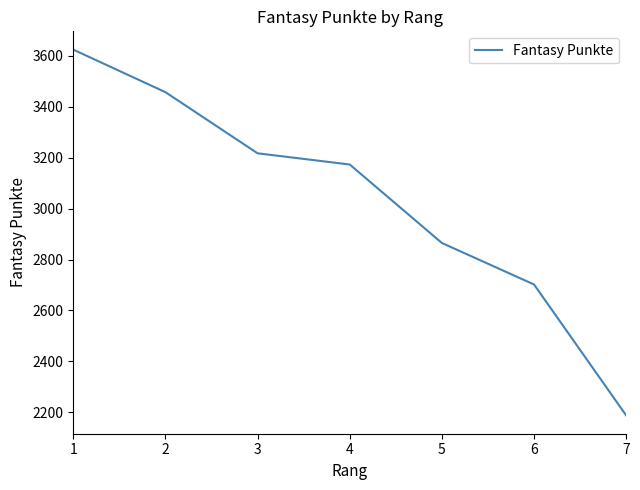

List the labels in order of value, smallest first.

7, 6, 5, 4, 3, 2, 1